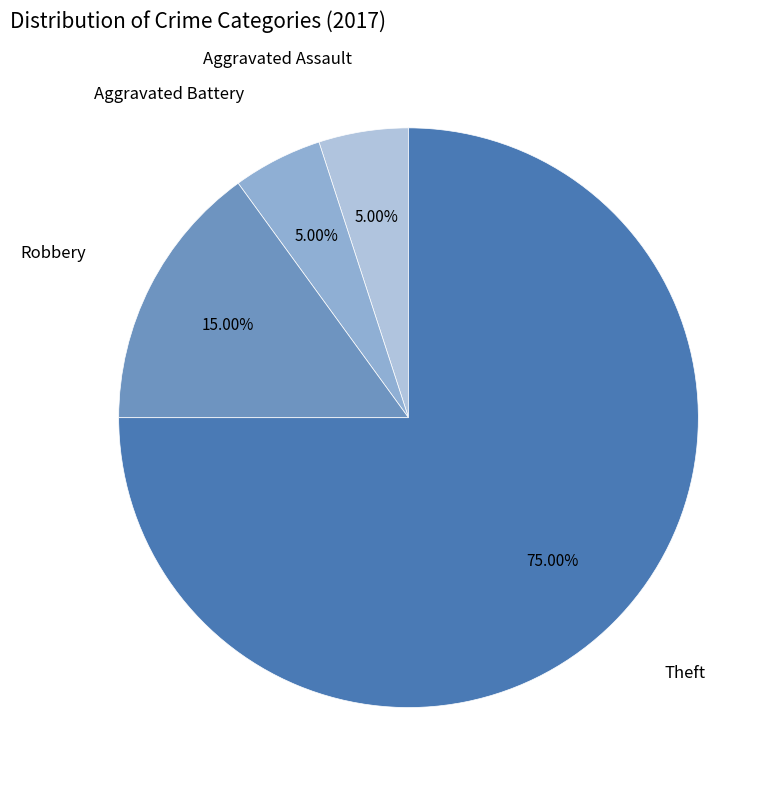

Is there any slice that represents more than half of the pie?

Yes